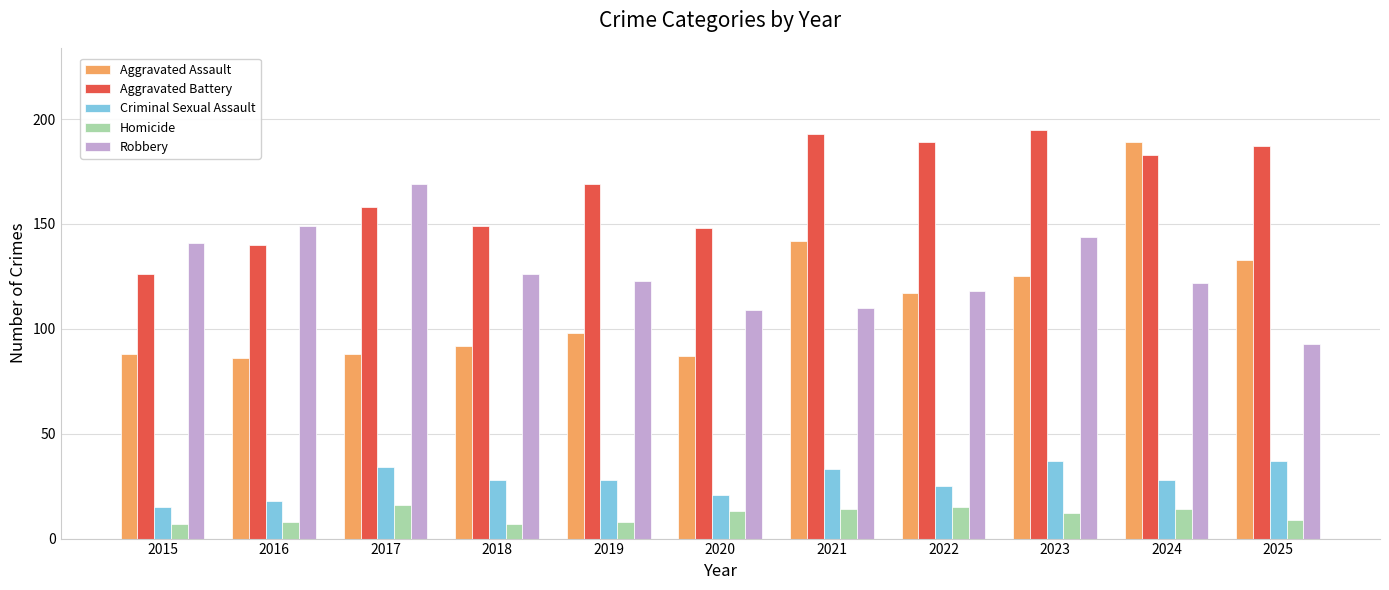

What is the value of the Aggravated Assault bar at the 10th from the left?

189